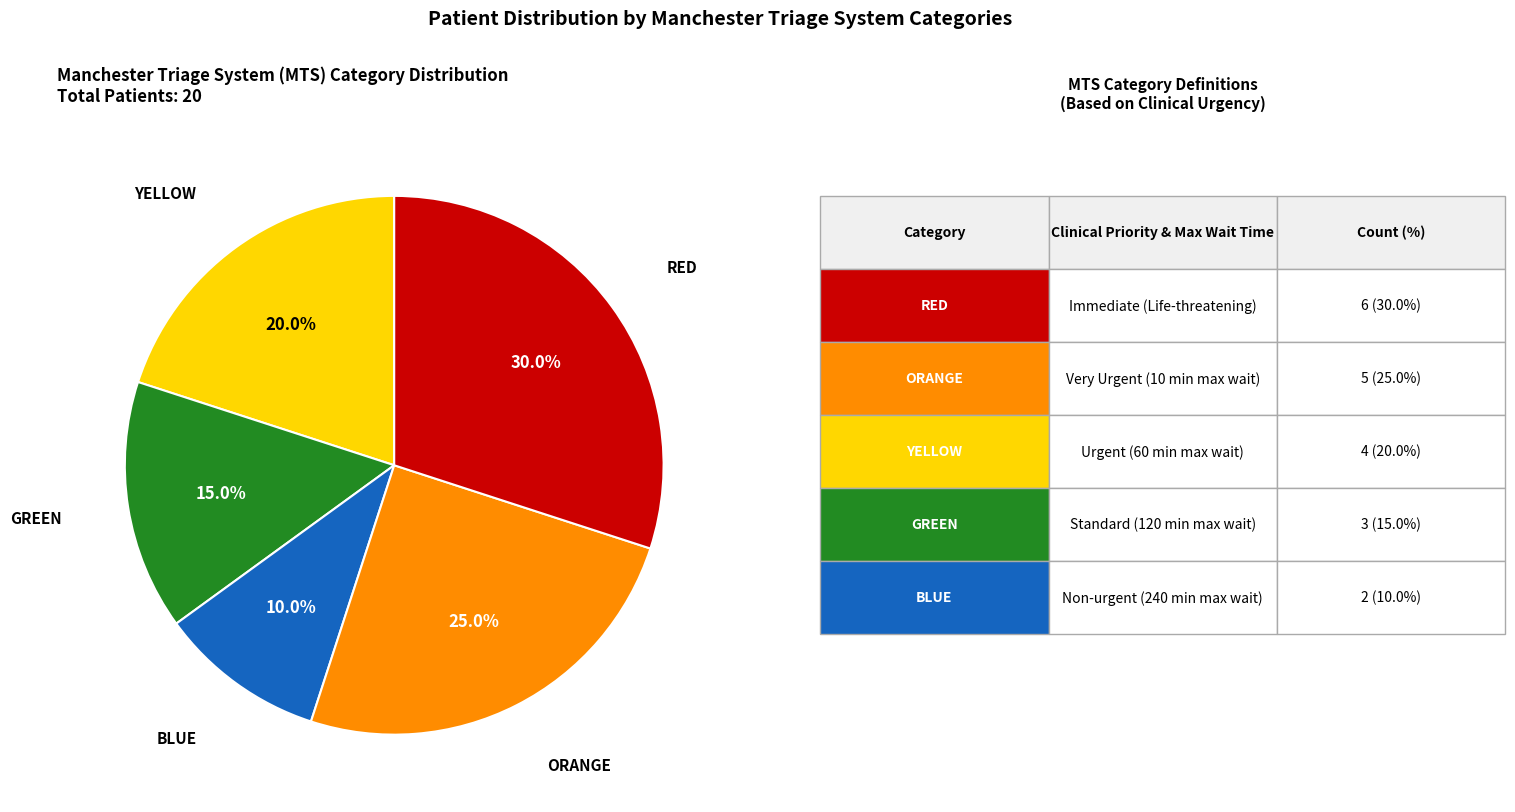

Is there any slice that represents more than half of the pie?

No